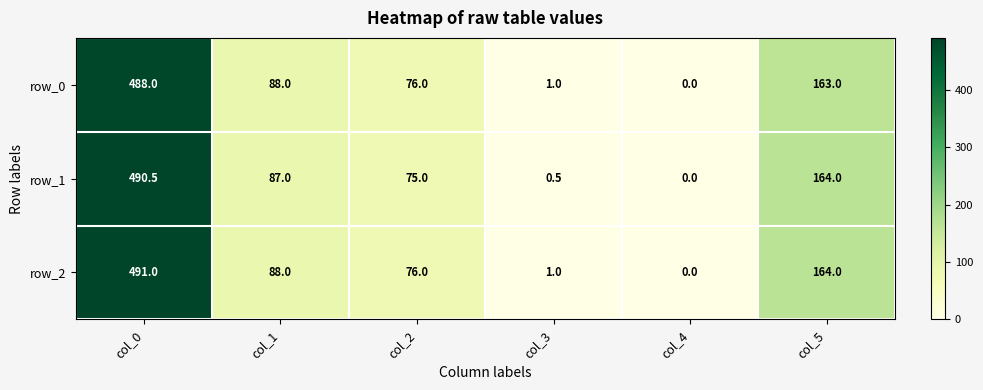

How many values in the row_0 series are below 88?

3